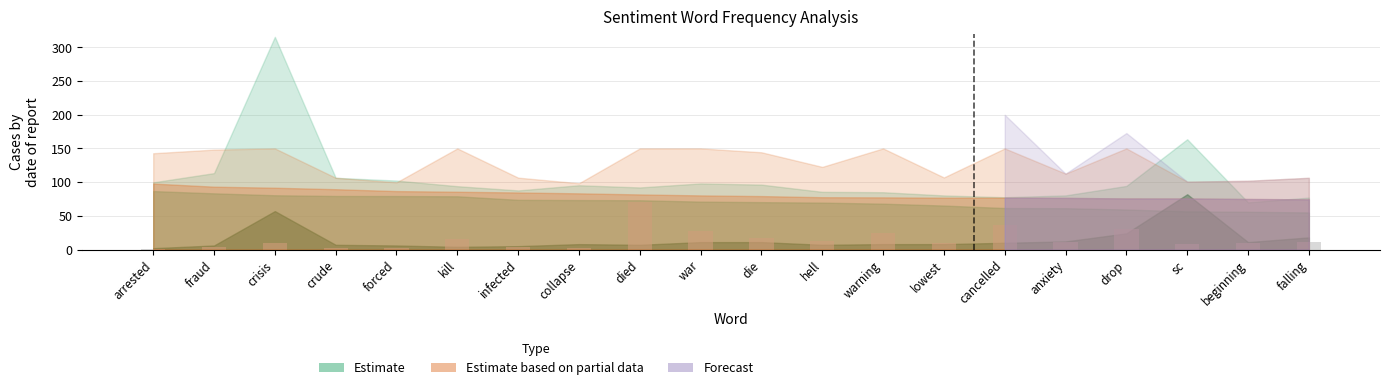

Between fraud and anxiety, which is larger?

anxiety